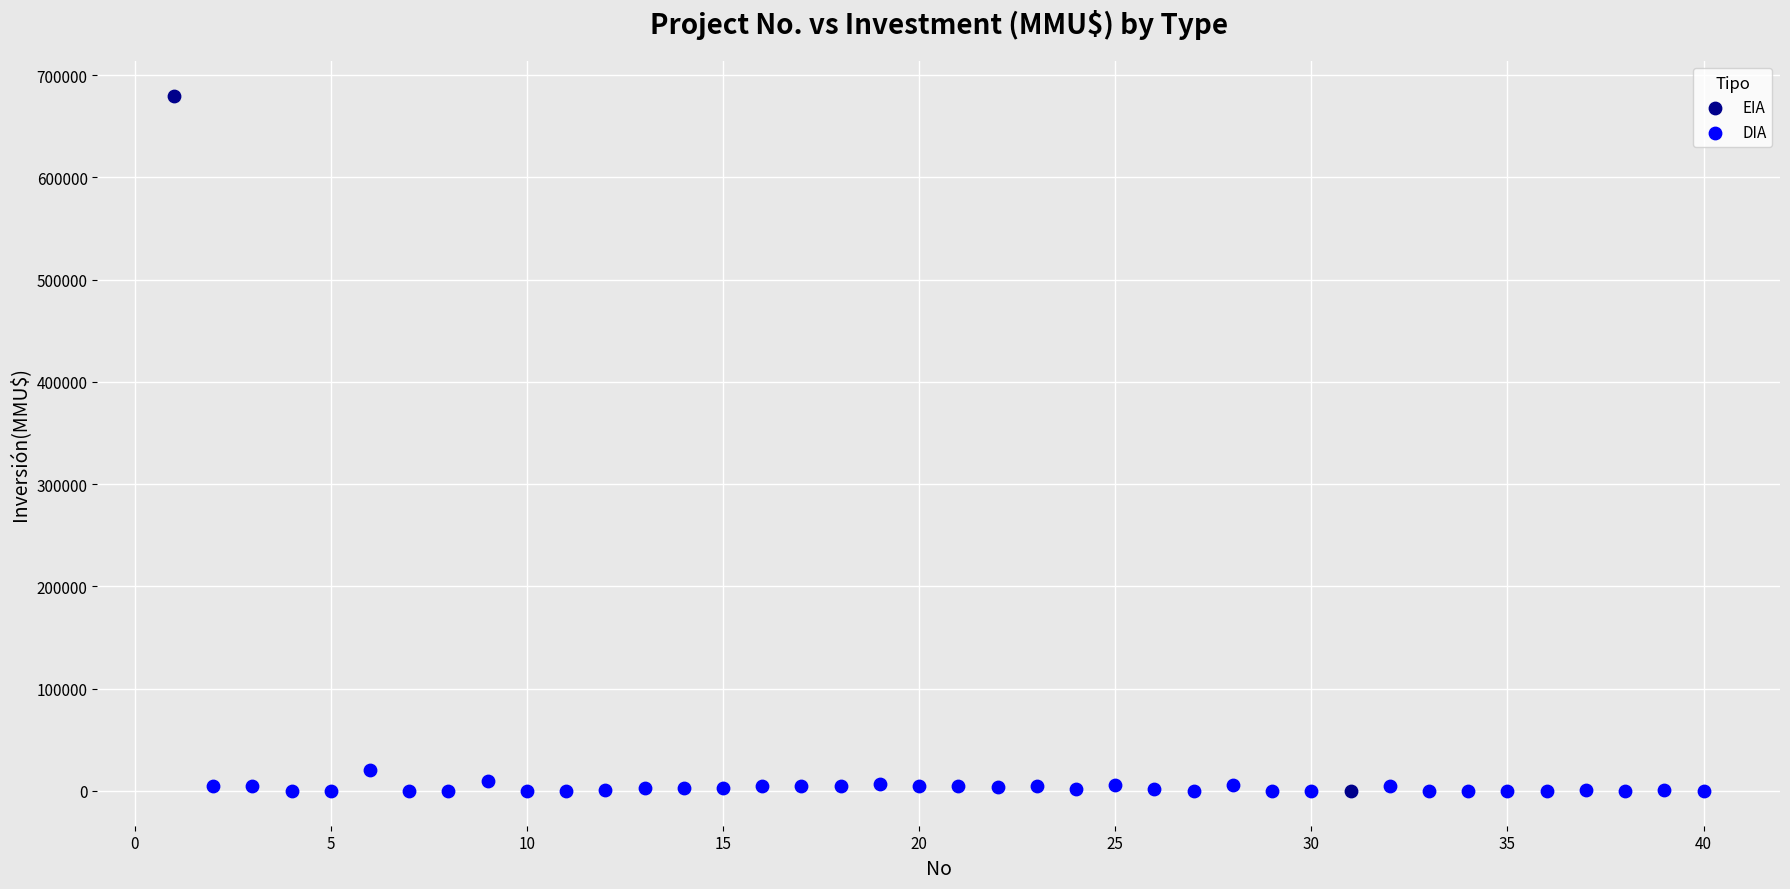

What are all the series names shown in the legend?

EIA, DIA